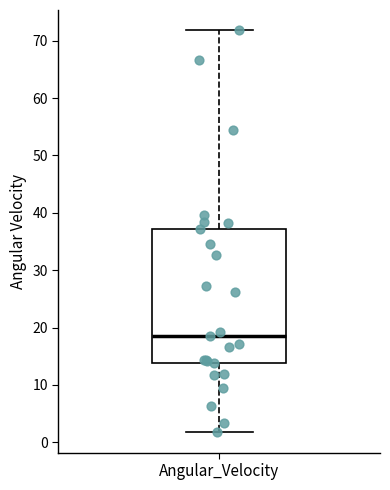

Read this box plot against the y-axis: the position of the median line, the range covered by the box, and the ends of both whiskers. The values are not printed on the chart, so give them approximately, as read against the axis.

median 18, box 14 to 37, whiskers 2 to 72